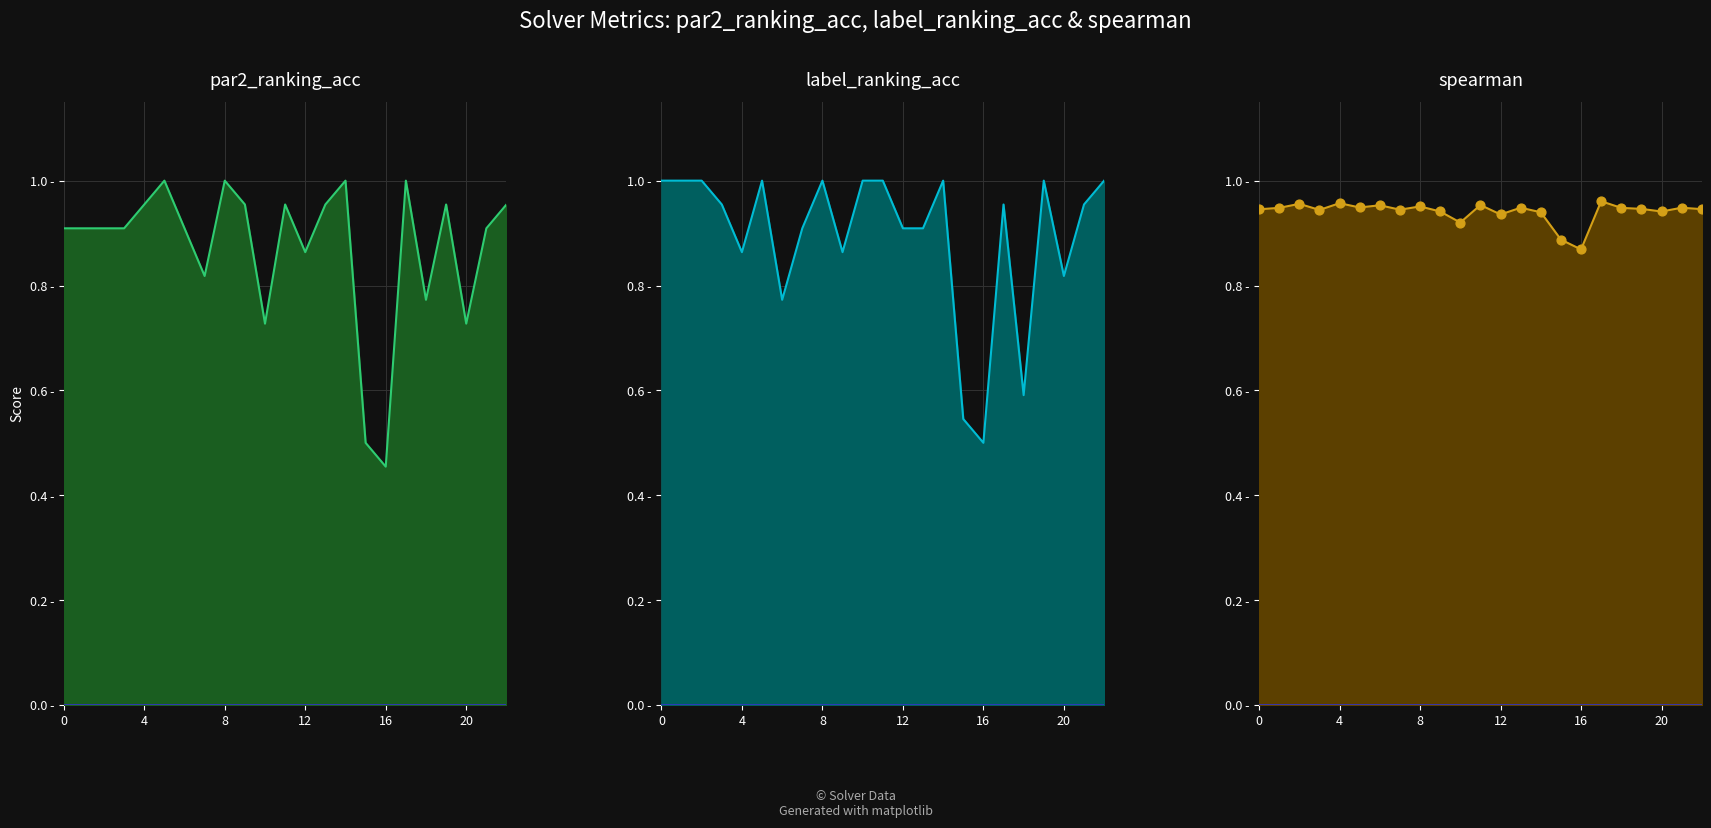

Which series contains the highest Y value?

par2_ranking_acc